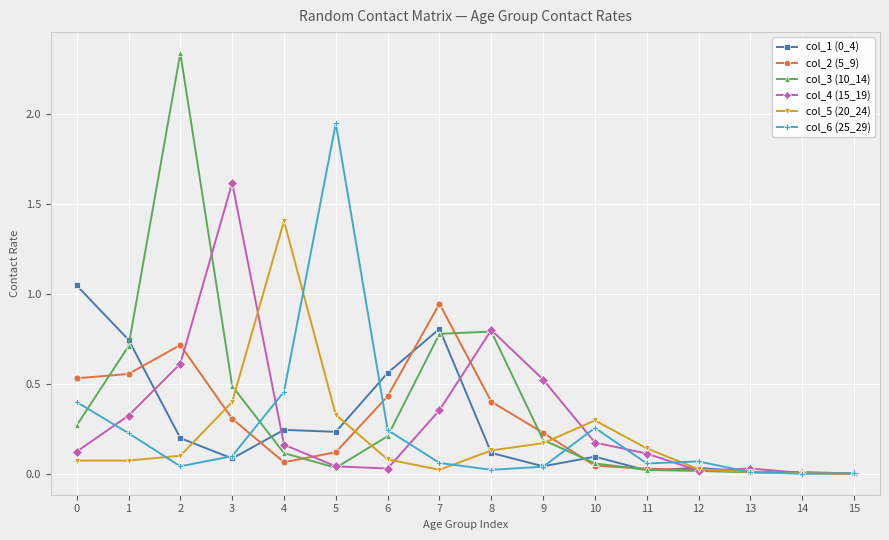

At how many categories does at least one series exceed 1?

5